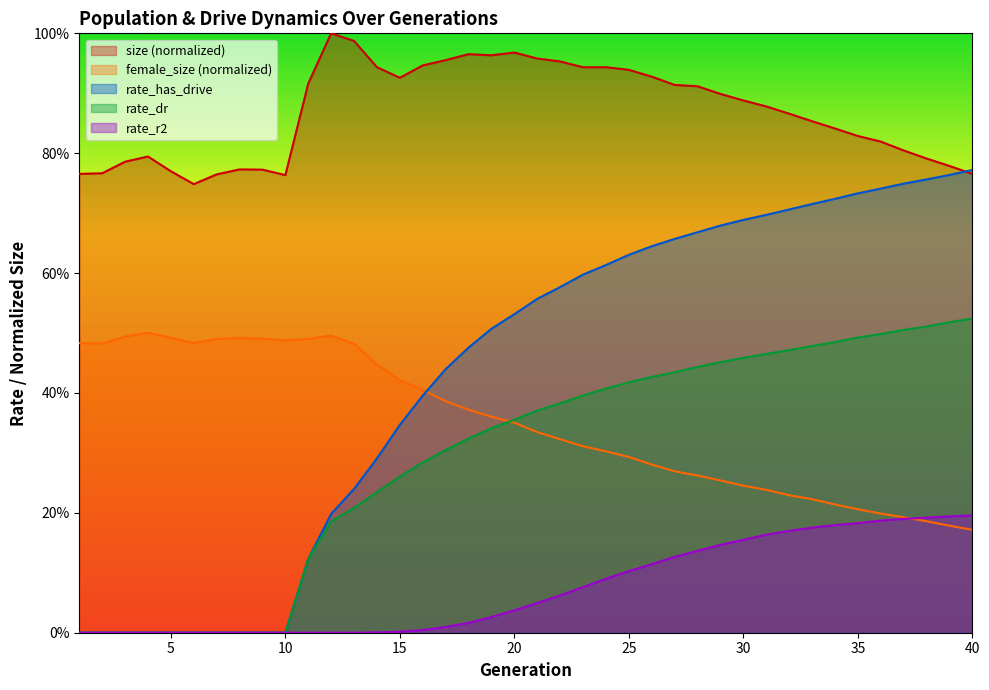

Which has a higher value, 38 or 27?

27